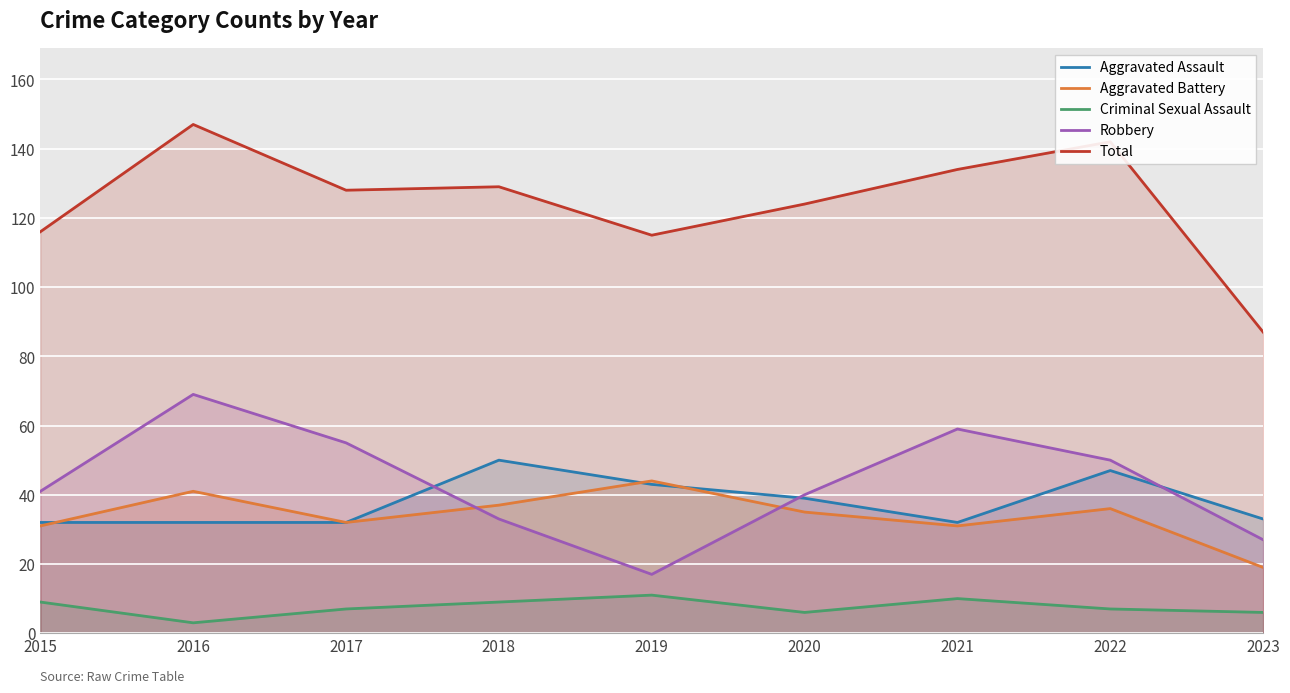

Reading left to right, transcribe all the data shown in this chart.

Aggravated Assault: 2015=32	2016=32	2017=32	2018=50	2019=43	2020=39	2021=32	2022=47	2023=33
Aggravated Battery: 2015=31	2016=41	2017=32	2018=37	2019=44	2020=35	2021=31	2022=36	2023=19
Criminal Sexual Assault: 2015=9	2016=3	2017=7	2018=9	2019=11	2020=6	2021=10	2022=7	2023=6
Robbery: 2015=41	2016=69	2017=55	2018=33	2019=17	2020=40	2021=59	2022=50	2023=27
Total: 2015=116	2016=147	2017=128	2018=129	2019=115	2020=124	2021=134	2022=142	2023=87